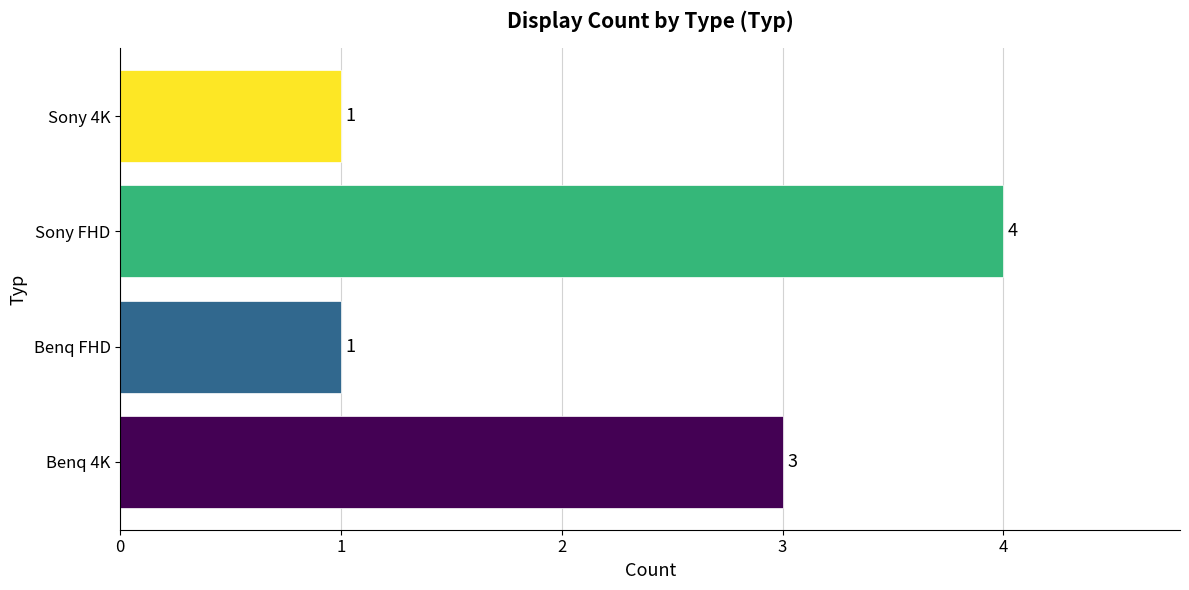

What is the minimum value shown in the chart?

1